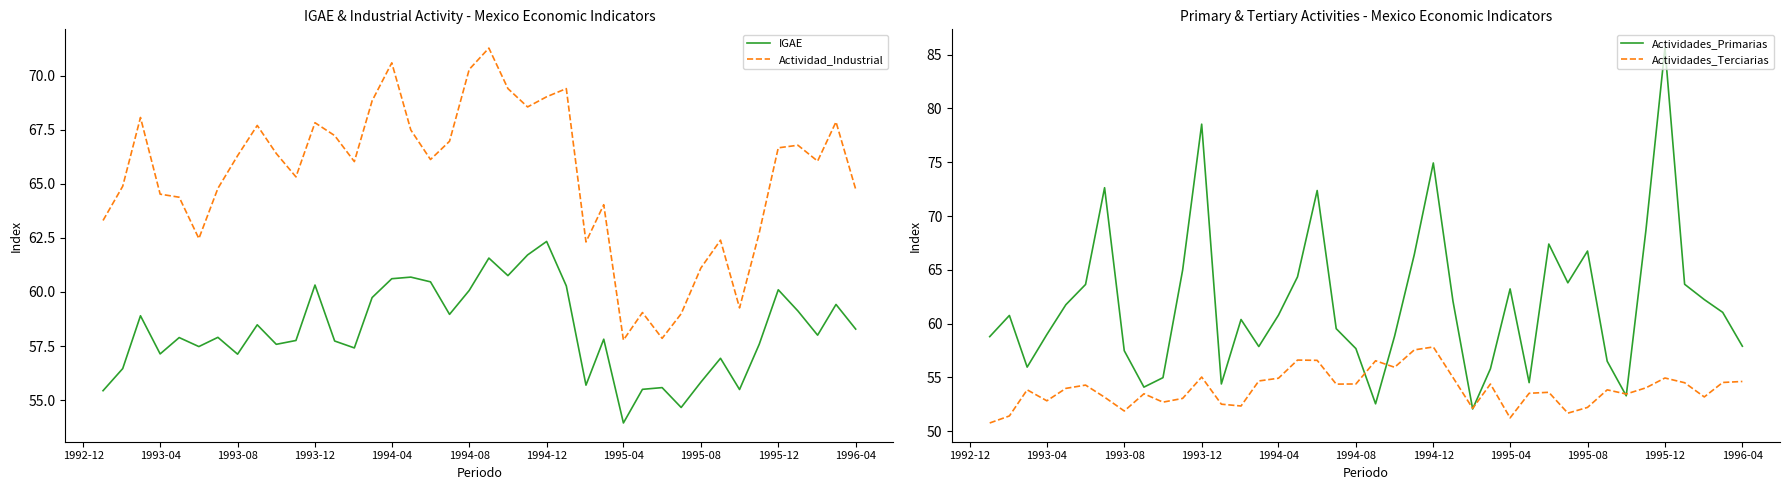

What are all the series names shown in the legend?

IGAE, Actividad_Industrial, Actividades_Primarias, Actividades_Terciarias